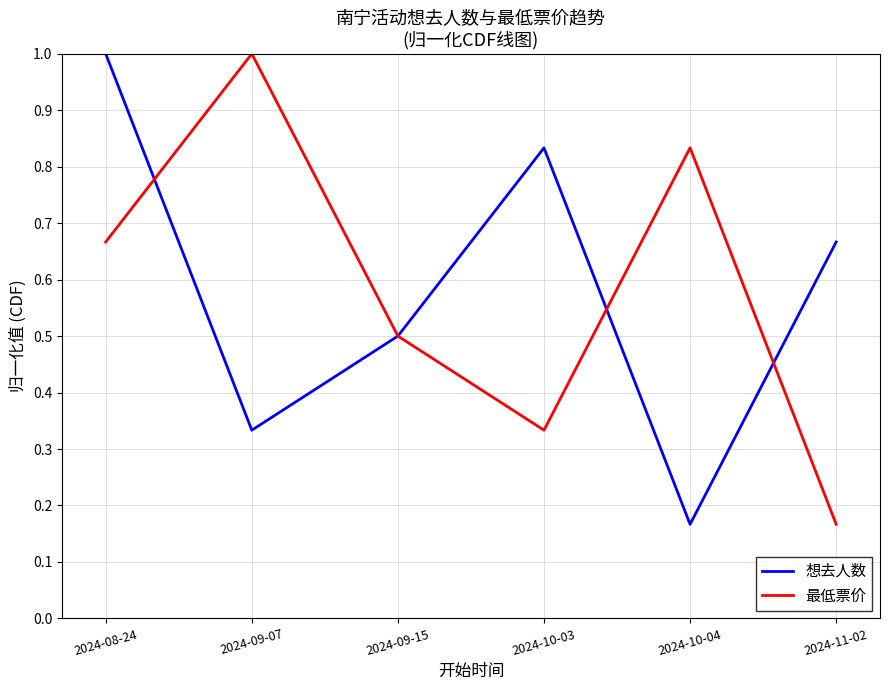

Which category has the highest value in the 最低票价 series?

2024-09-07